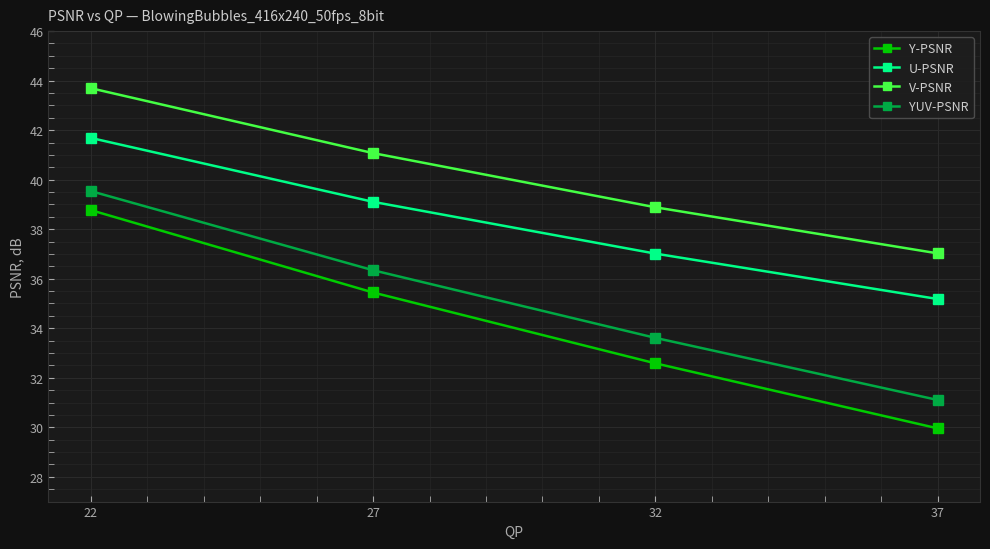

How many data points in YUV-PSNR are less than 36?

2